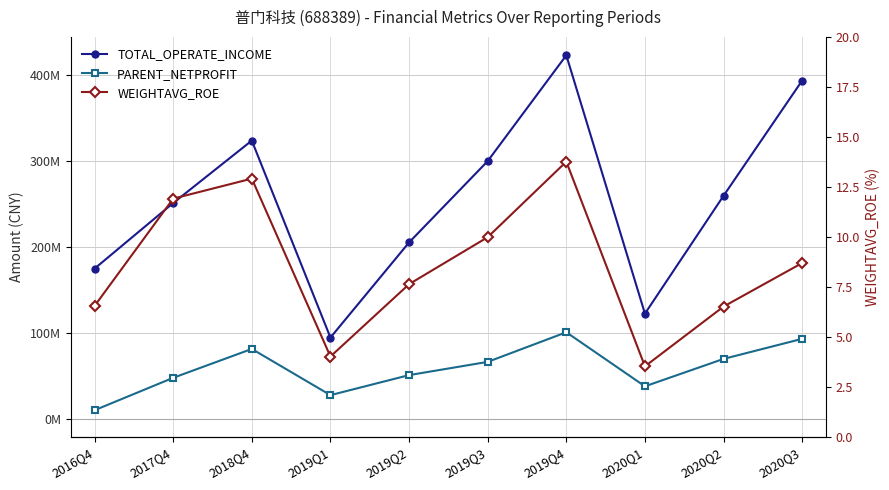

At which label is TOTAL_OPERATE_INCOME closest to 258506078?

2020Q2